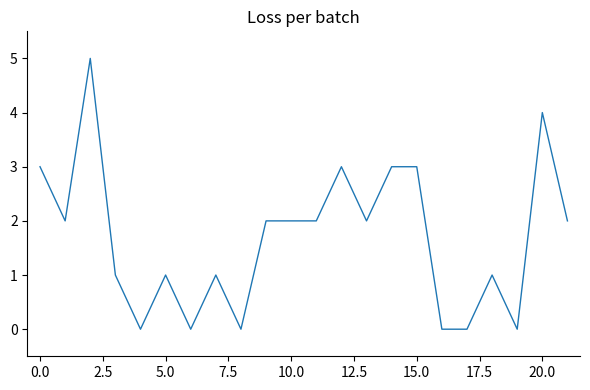

Does the chart display data point markers on the line(s)?

No